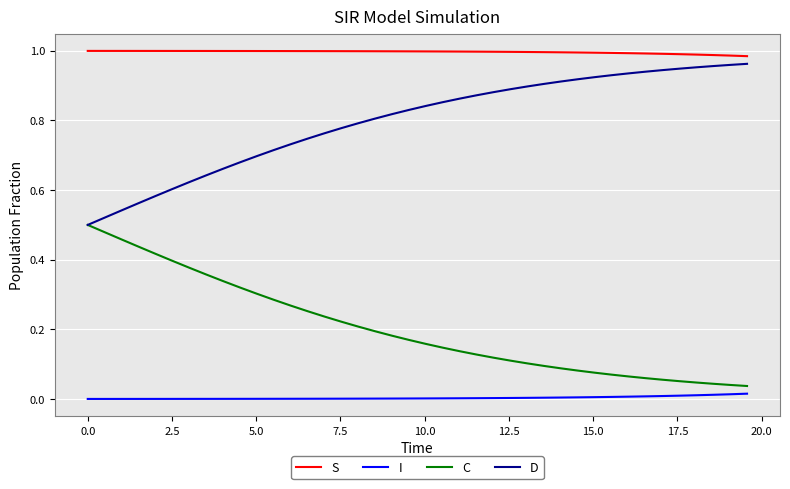

Which series has the largest total across all categories?

S